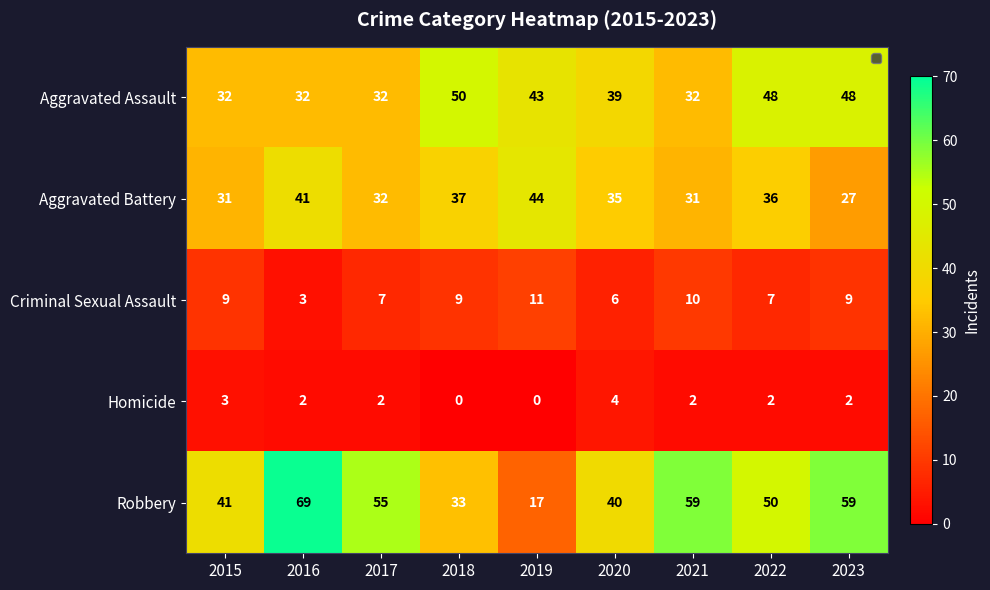

List the series in order of their peak value, lowest first.

Homicide, Criminal Sexual Assault, Aggravated Battery, Aggravated Assault, Robbery